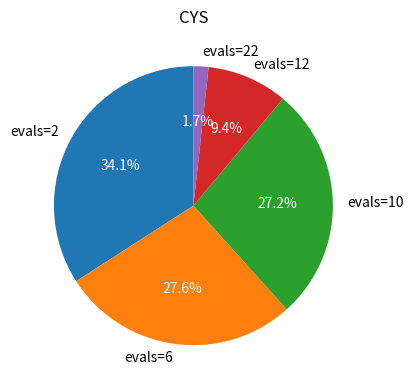

Is there any slice that represents more than half of the pie?

No